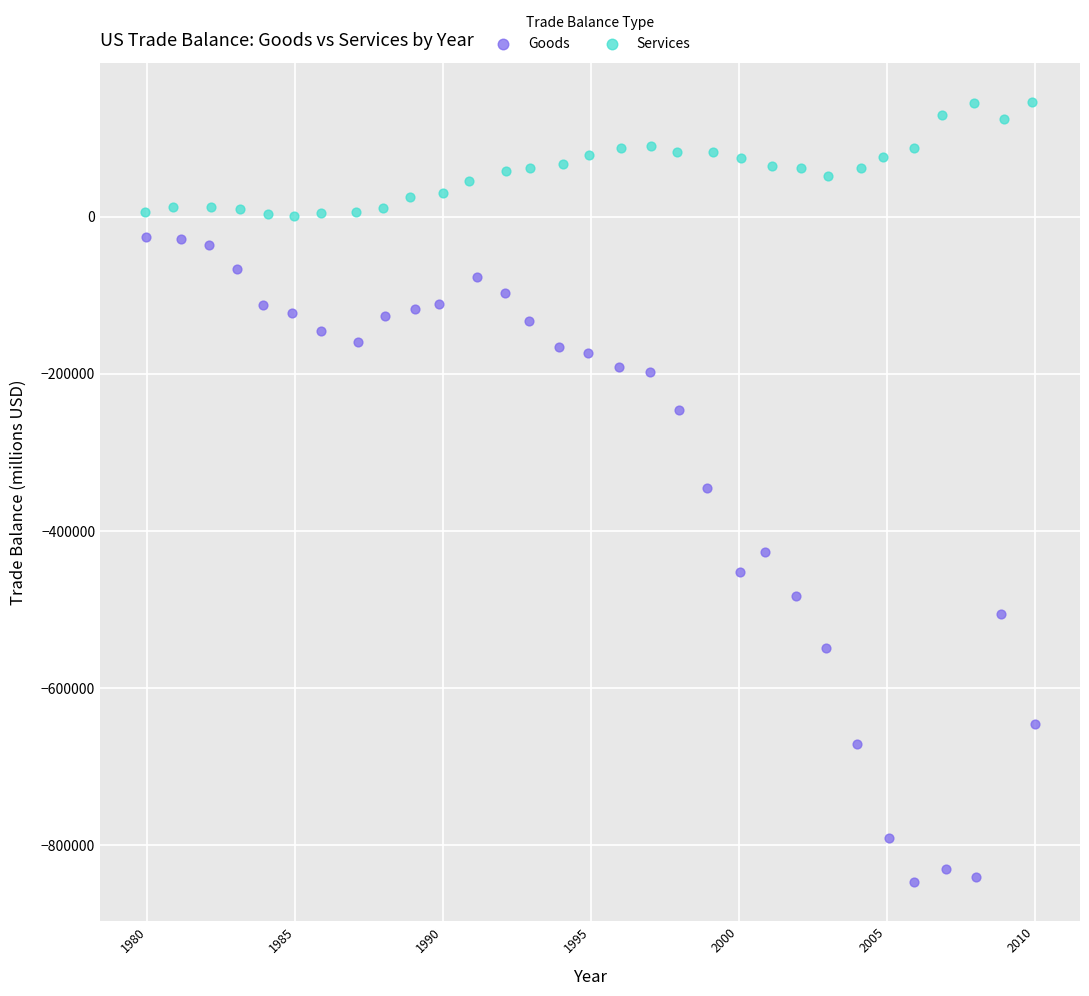

Which series reaches the maximum Y coordinate?

Services